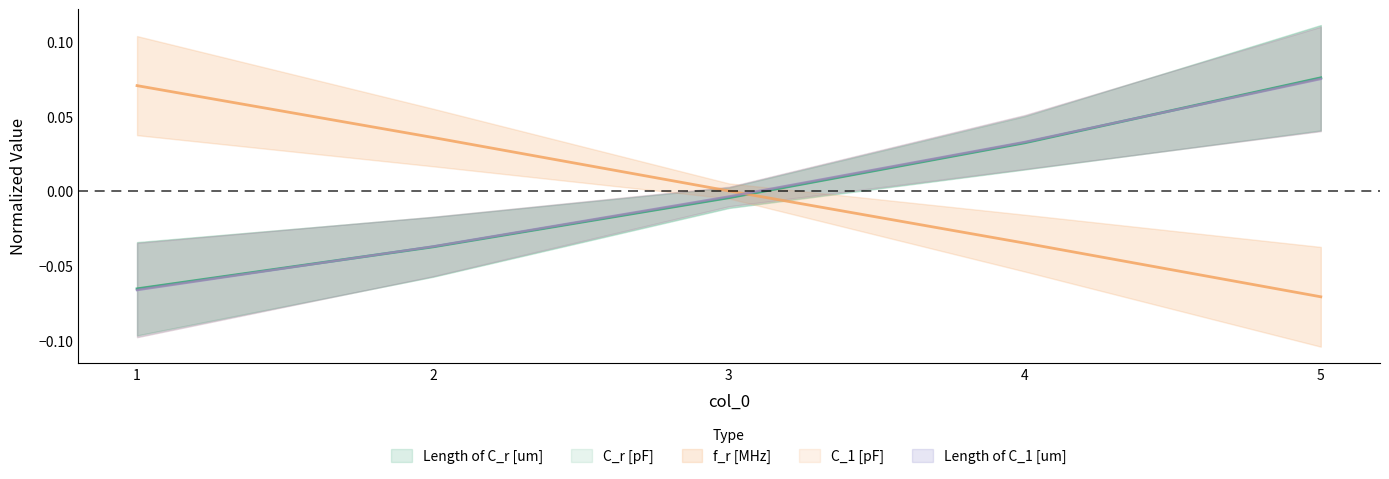

Which category has the highest value across all series?

5